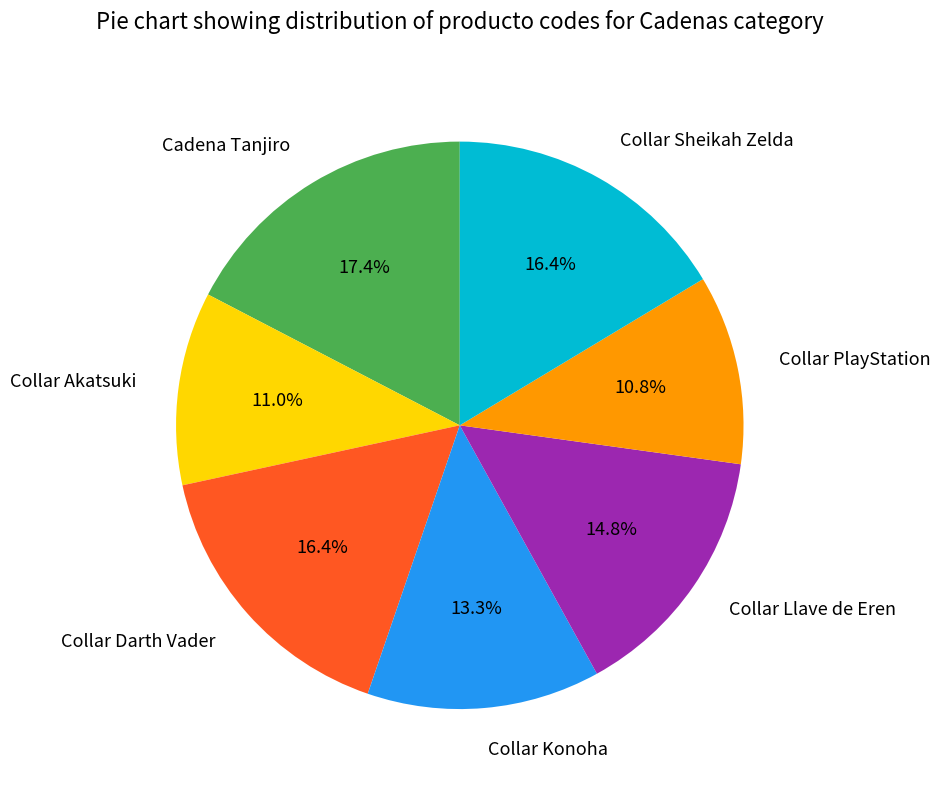

How many segments does this pie chart have?

7